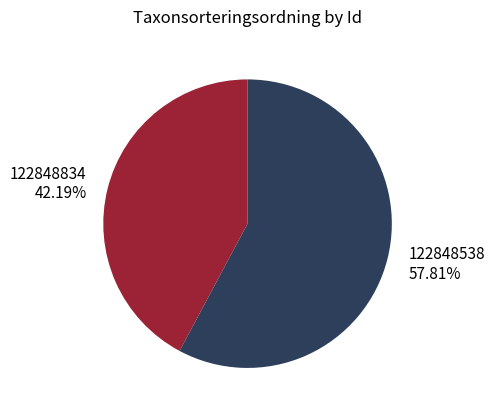

Combined, do 122848834 and 122848538 account for over 50%?

Yes